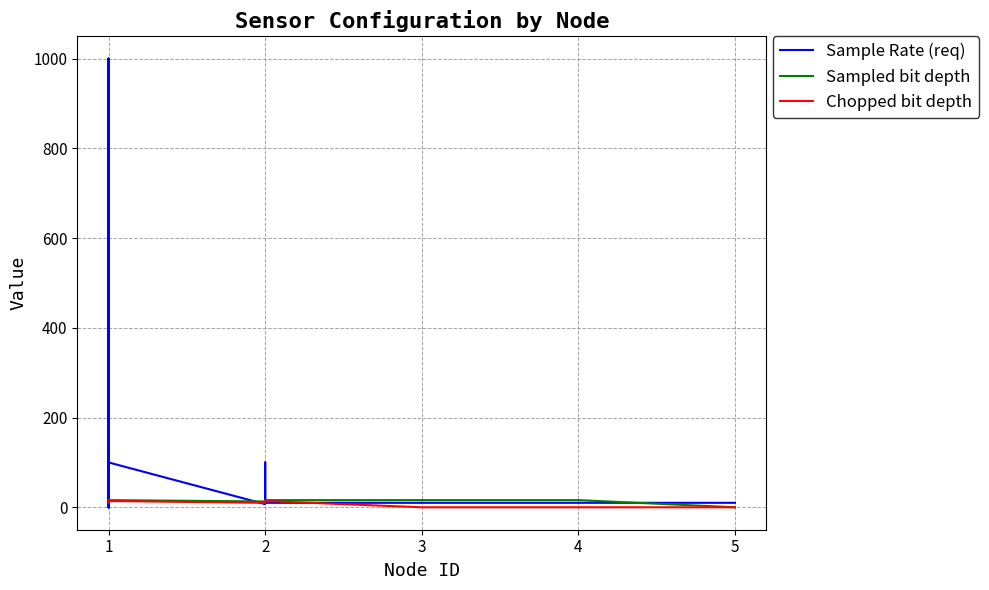

What are all the series names shown in the legend?

Sample Rate (req), Sampled bit depth, Chopped bit depth